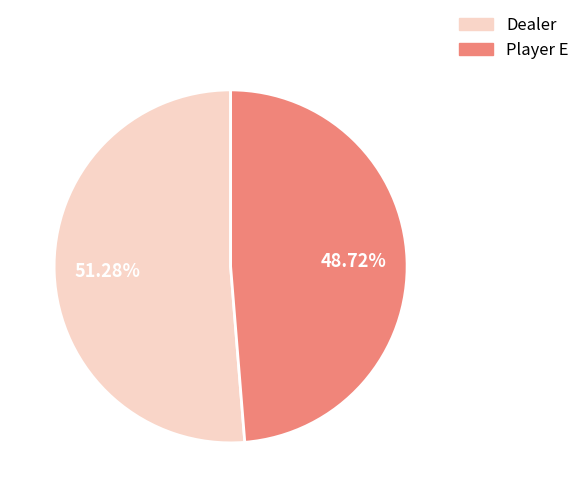

To the nearest percent, what percentage of the pie is Player E?

49%